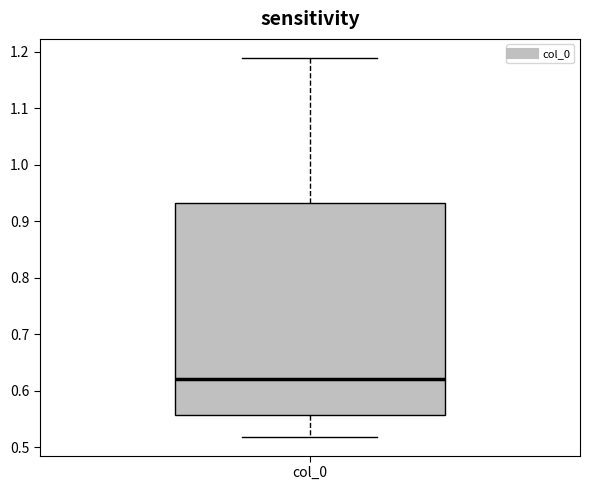

Where does the lower whisker of the box for col_0 end on the y-axis? The values are not printed on the chart, so give them approximately, as read against the axis.

0.52